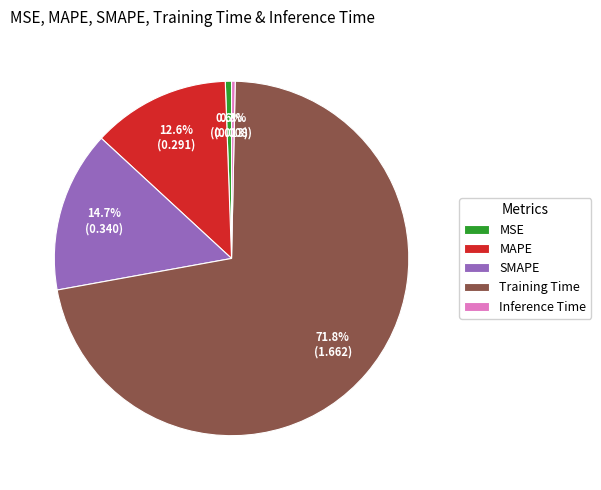

Which slice is the largest?

Training Time